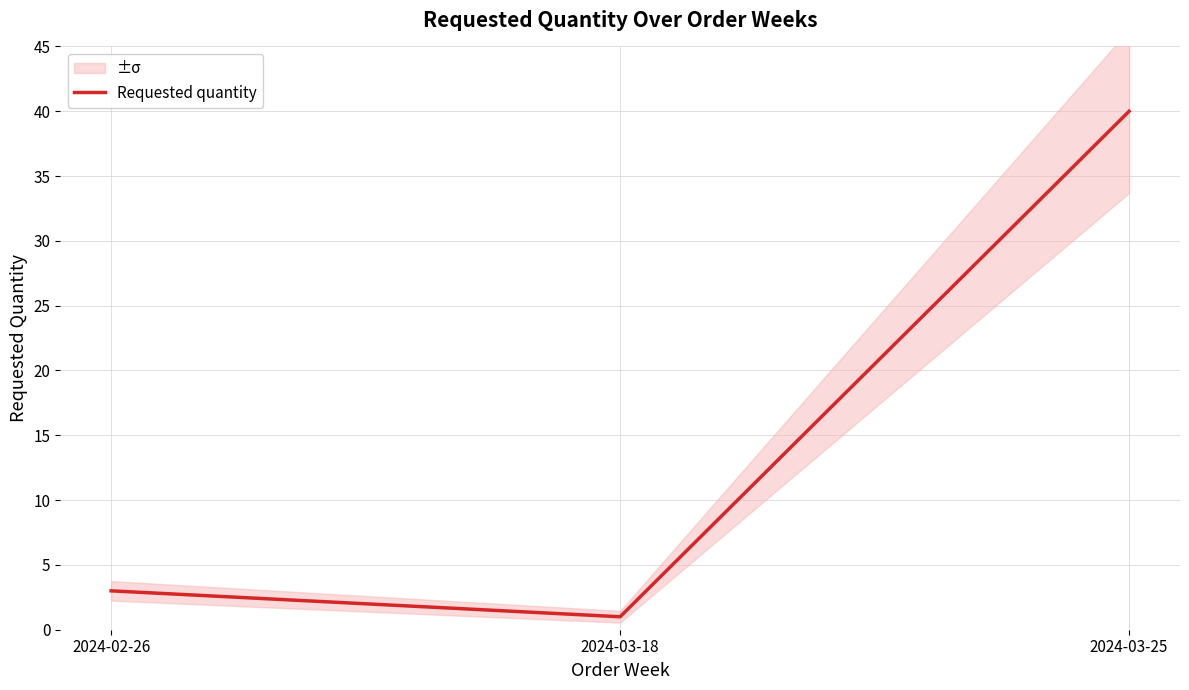

What is the minimum value shown in the chart?

1